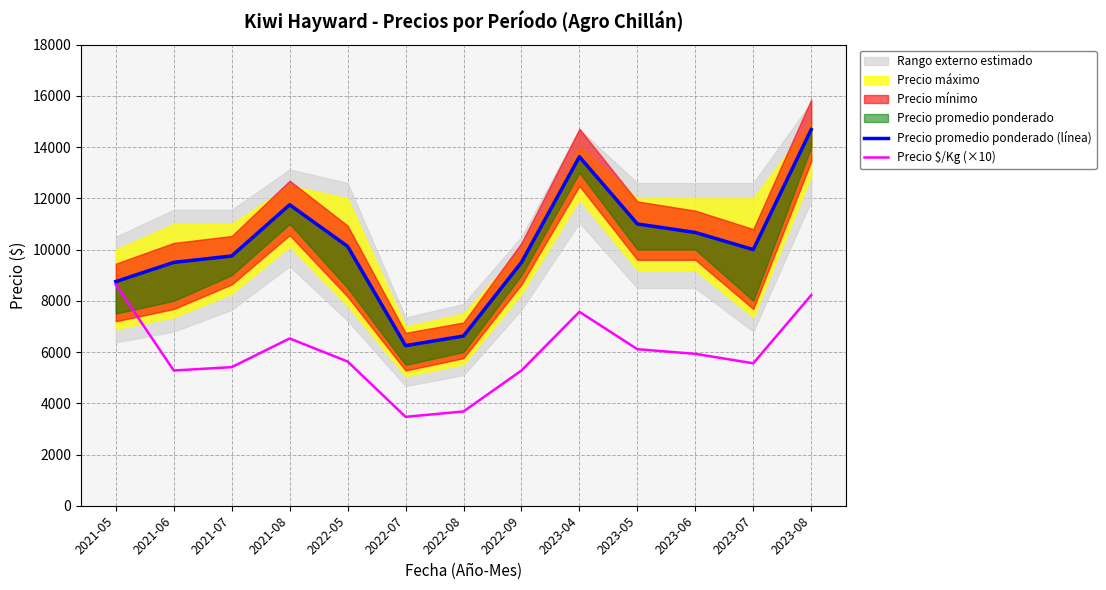

What position from the right is 2023-05?

4